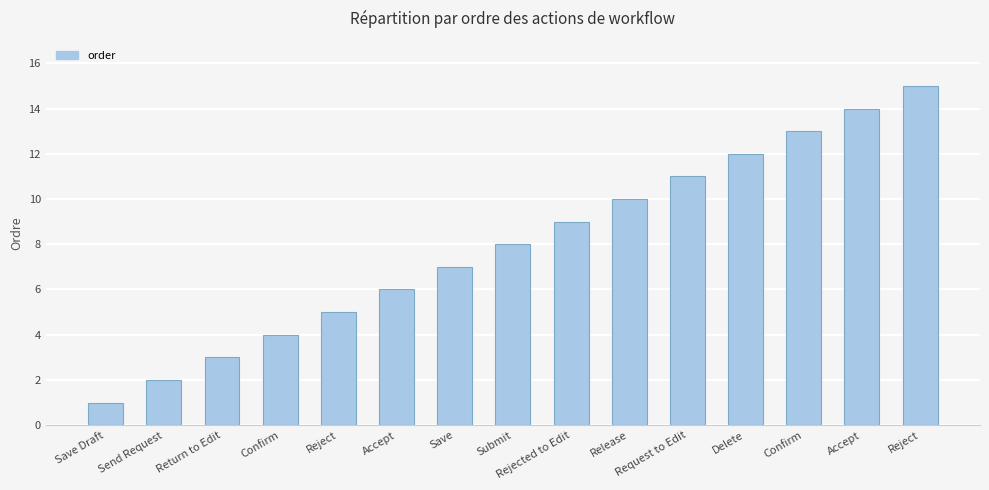

Reading left to right, extract all data points from this chart.

1	2	3	4	5	6	7	8	9	10	11	12	13	14	15